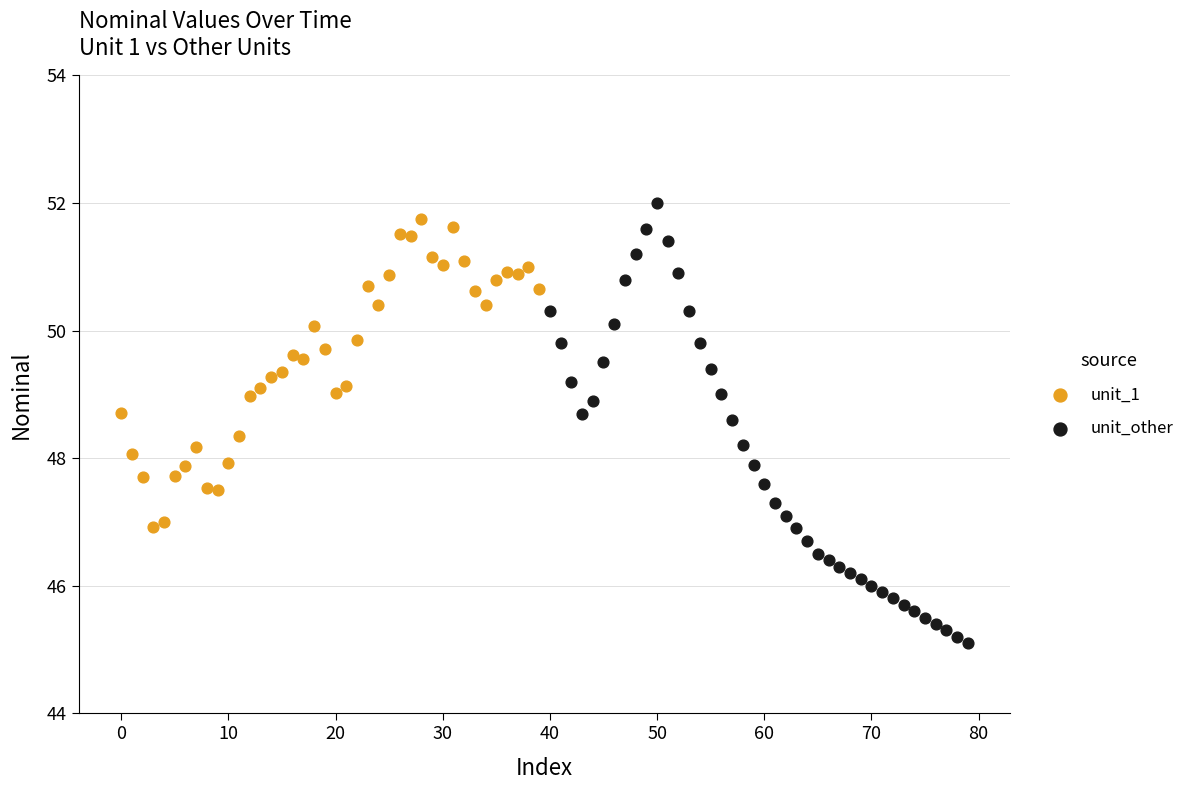

What are all the series names shown in the legend?

unit_1, unit_other